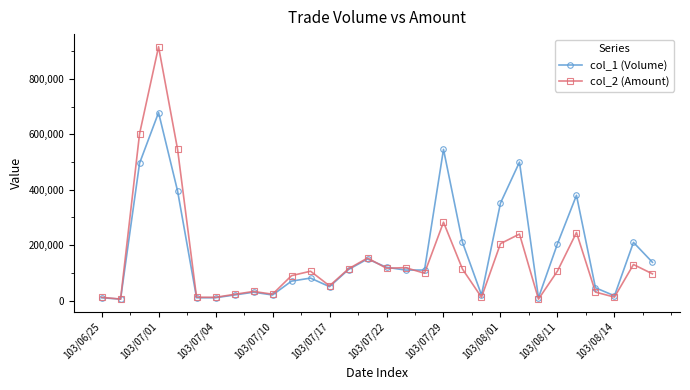

True or false: col_2 (Amount) has more than 1 points higher than both neighbors.

True